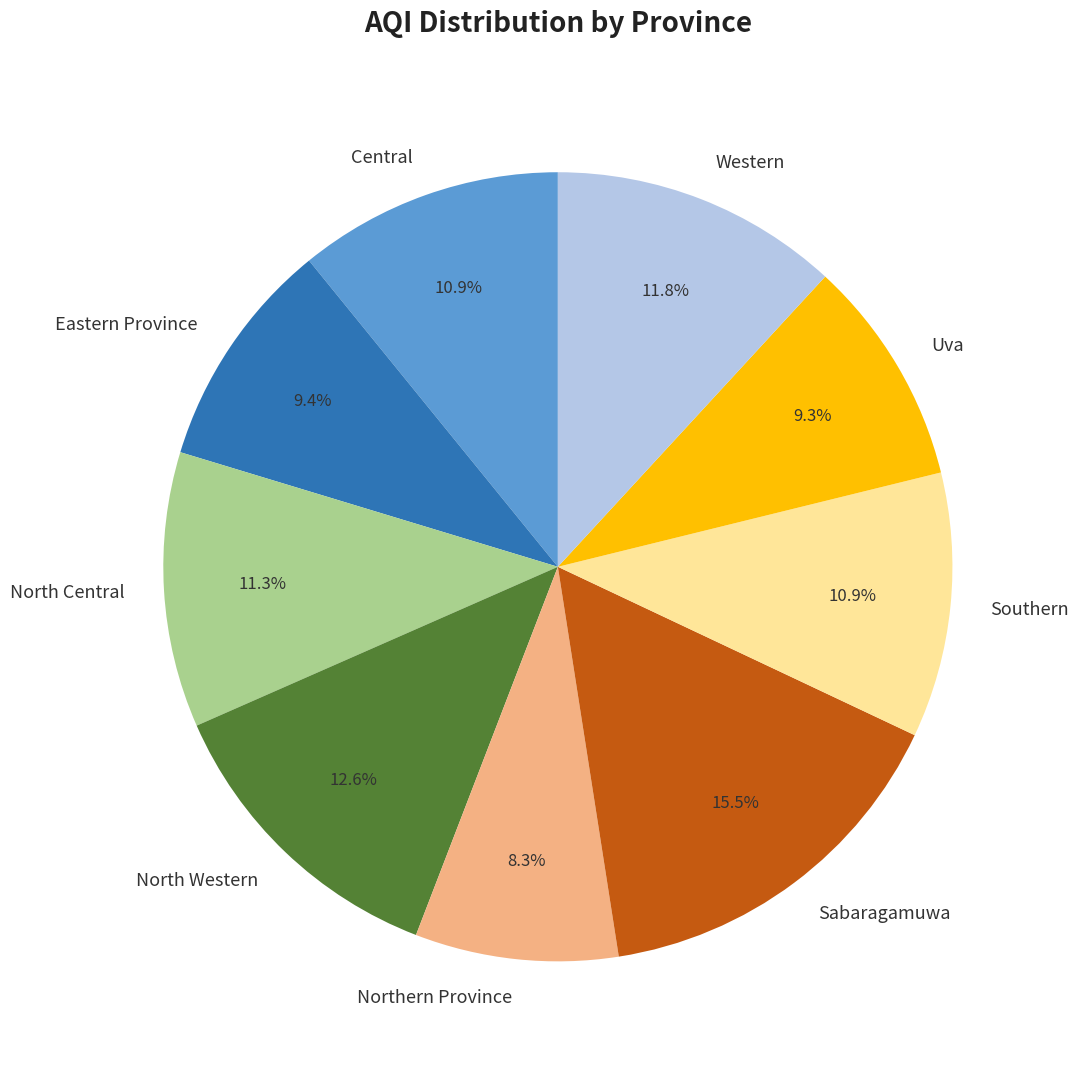

Combined, do Central and Eastern Province account for over 50%?

No